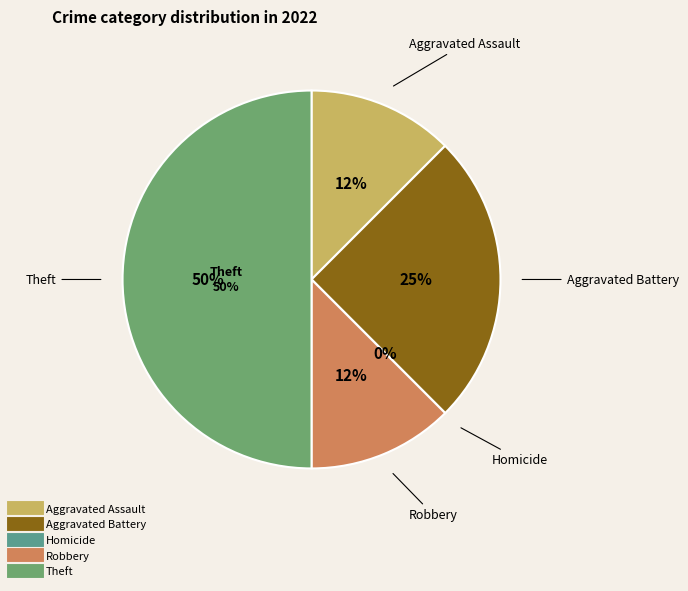

The Aggravated Battery slice represents 25% of the pie. True or false?

True